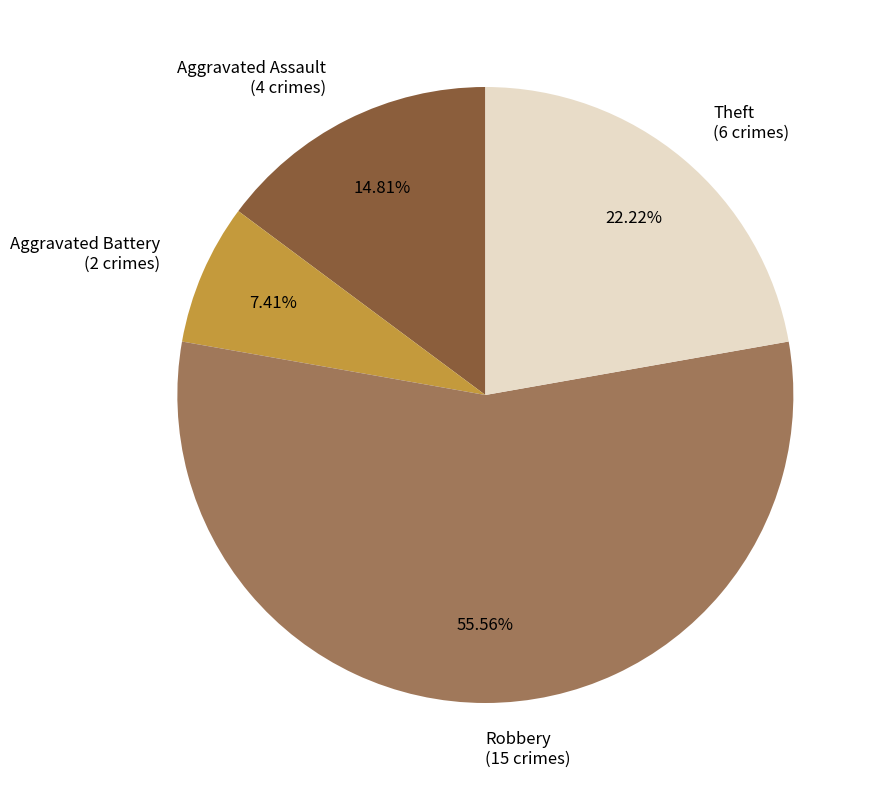

To the nearest percent, what is the average slice percentage?

25%